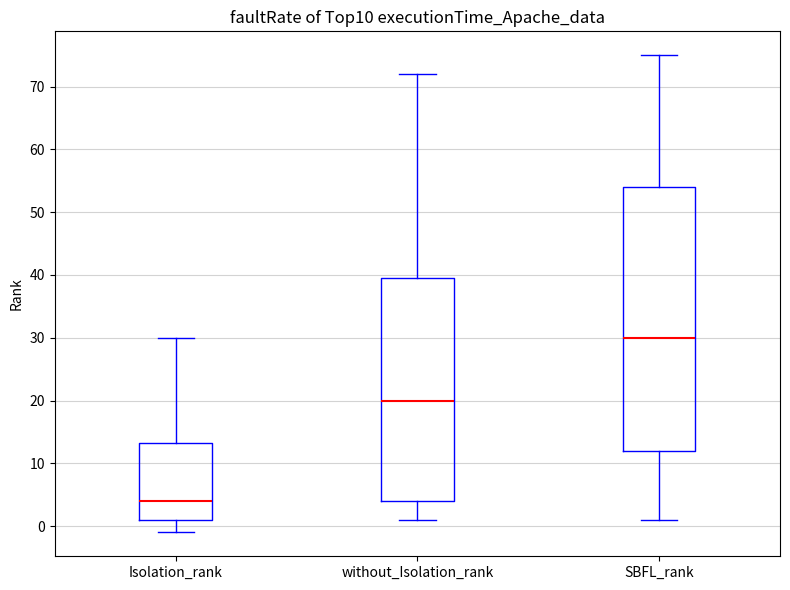

Which box is the tallest, from its lower edge to its upper edge?

SBFL_rank